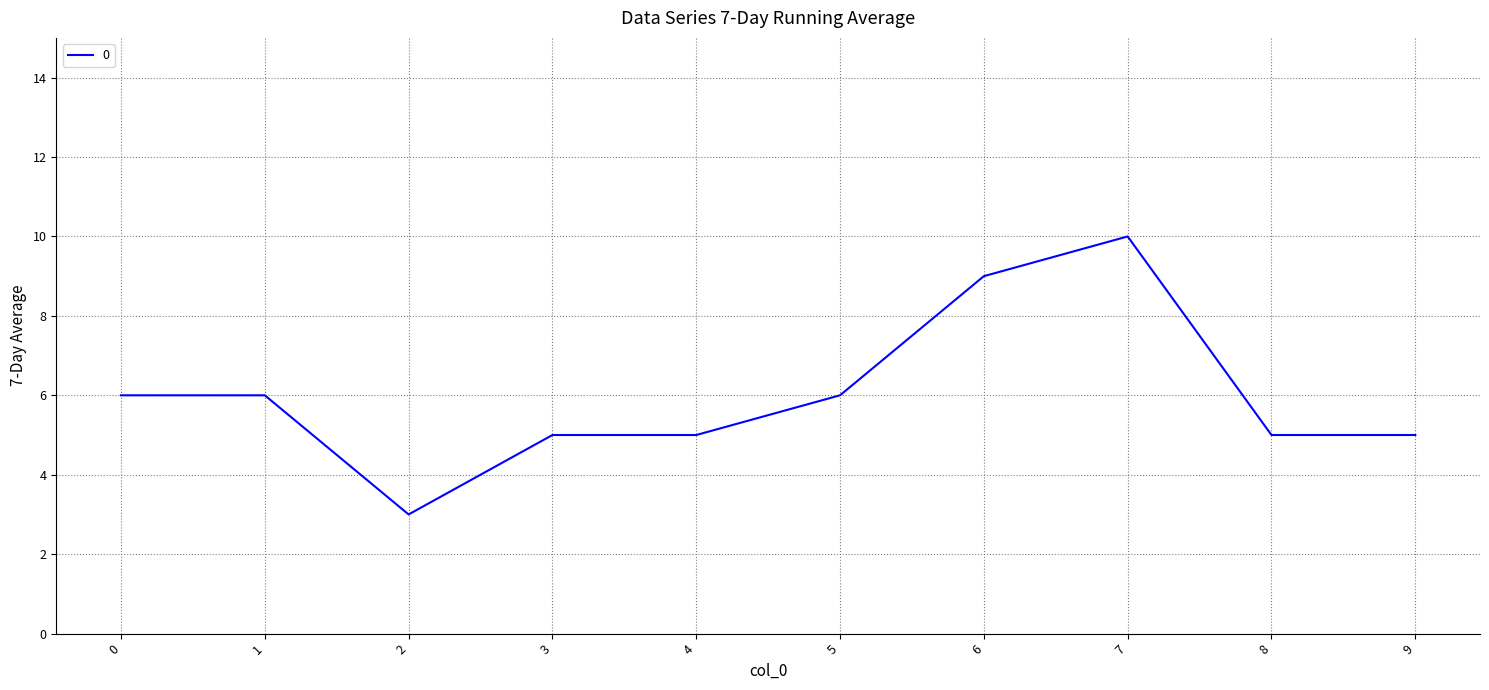

What is the approximate value at 1?

6